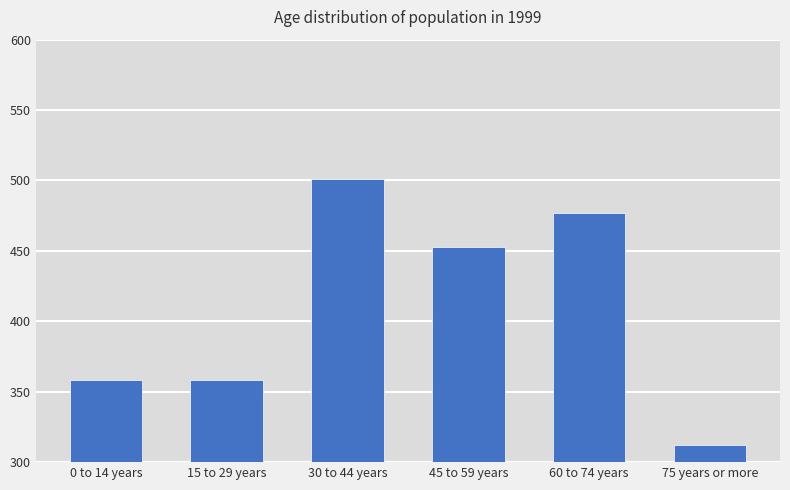

What is the label of the 3rd bar from the right?

45 to 59 years